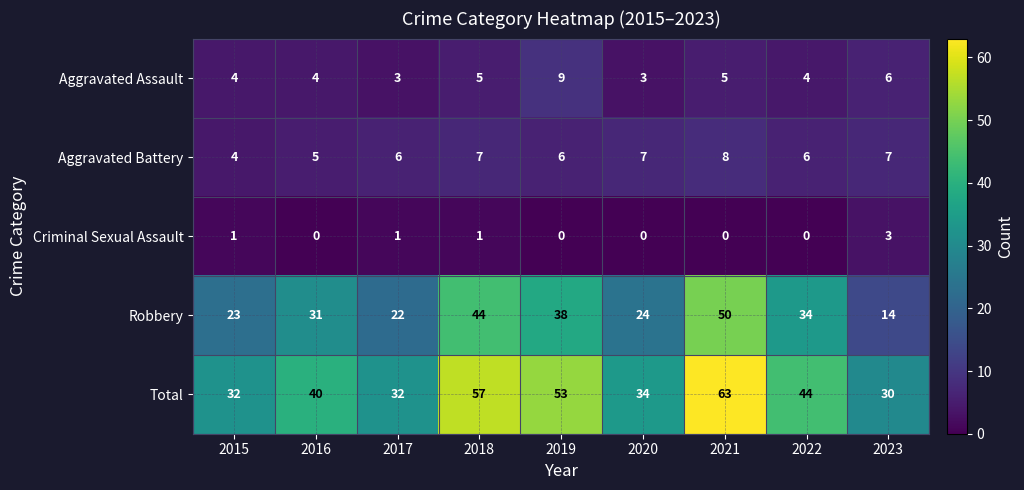

Rank the series by their maximum value, from lowest to highest.

Criminal Sexual Assault, Aggravated Battery, Aggravated Assault, Robbery, Total